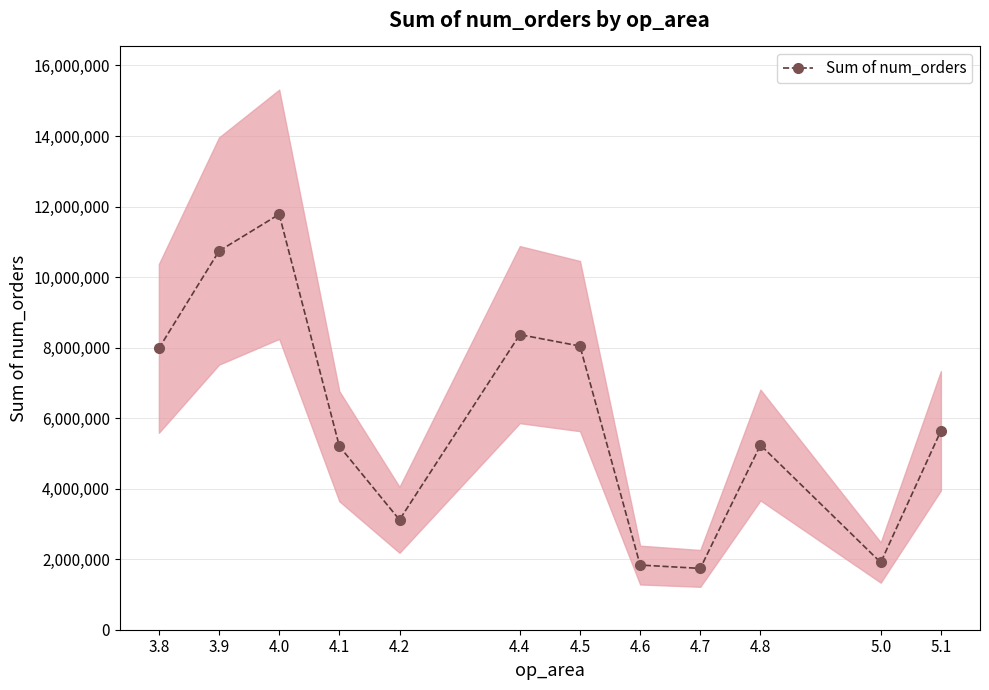

At which category does the chart reach its peak across all series?

4.0